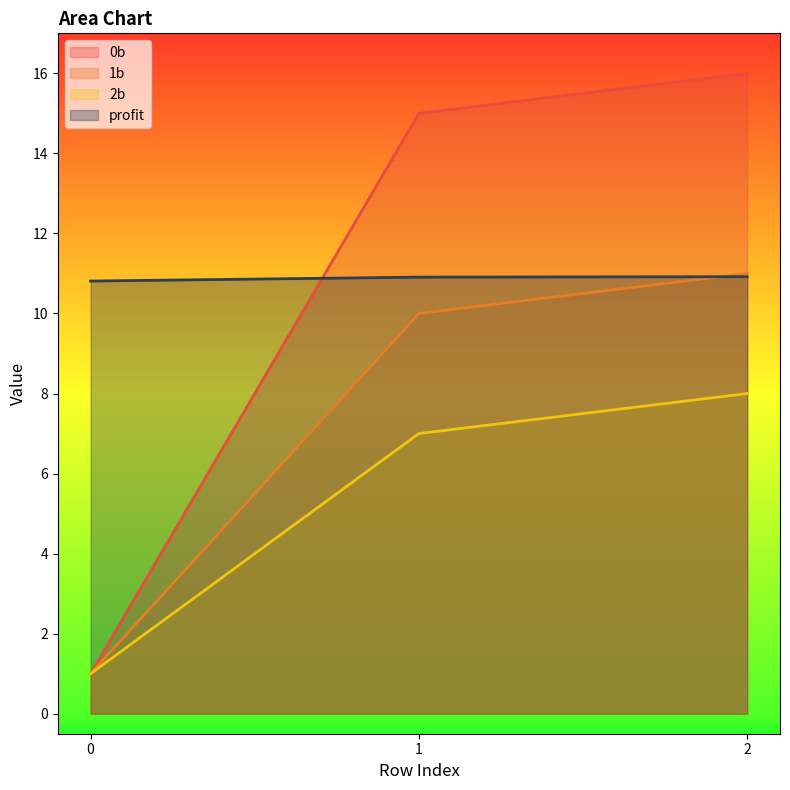

Which series has the widest spread of values?

0b